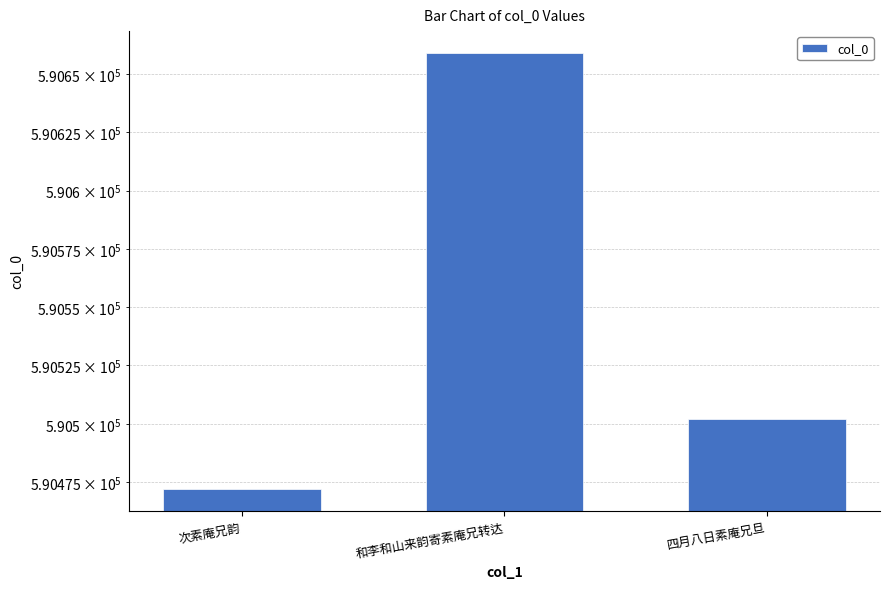

What is the difference between the values at 次素庵兄韵 and 和李和山来韵寄素庵兄转达?

187